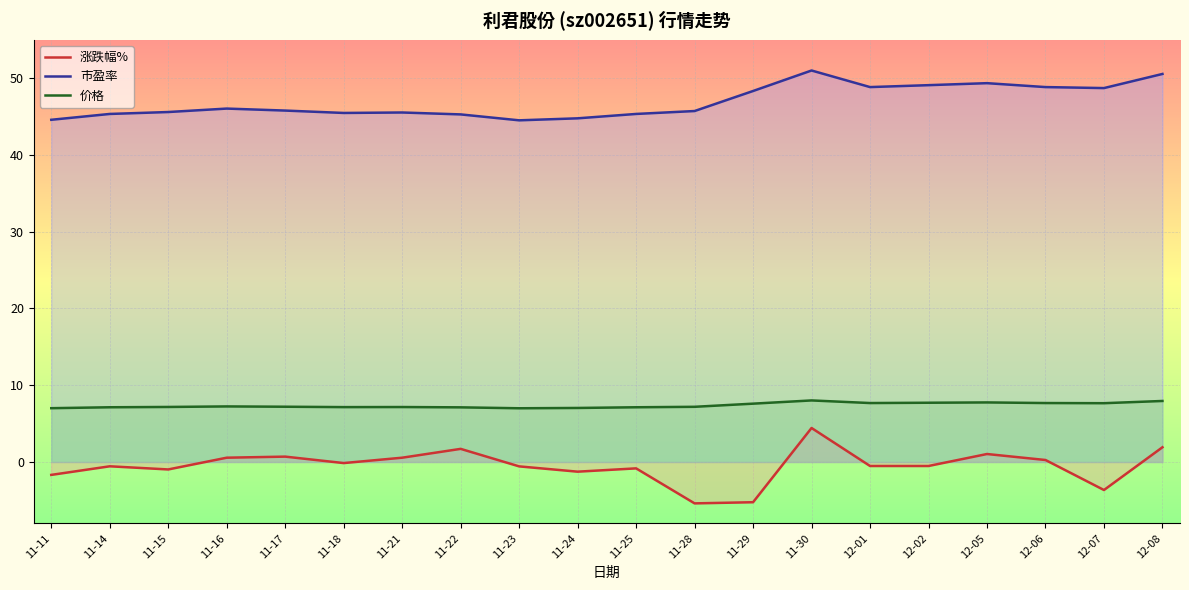

The value of 价格 at 11-23 is 7.0. True or false?

True